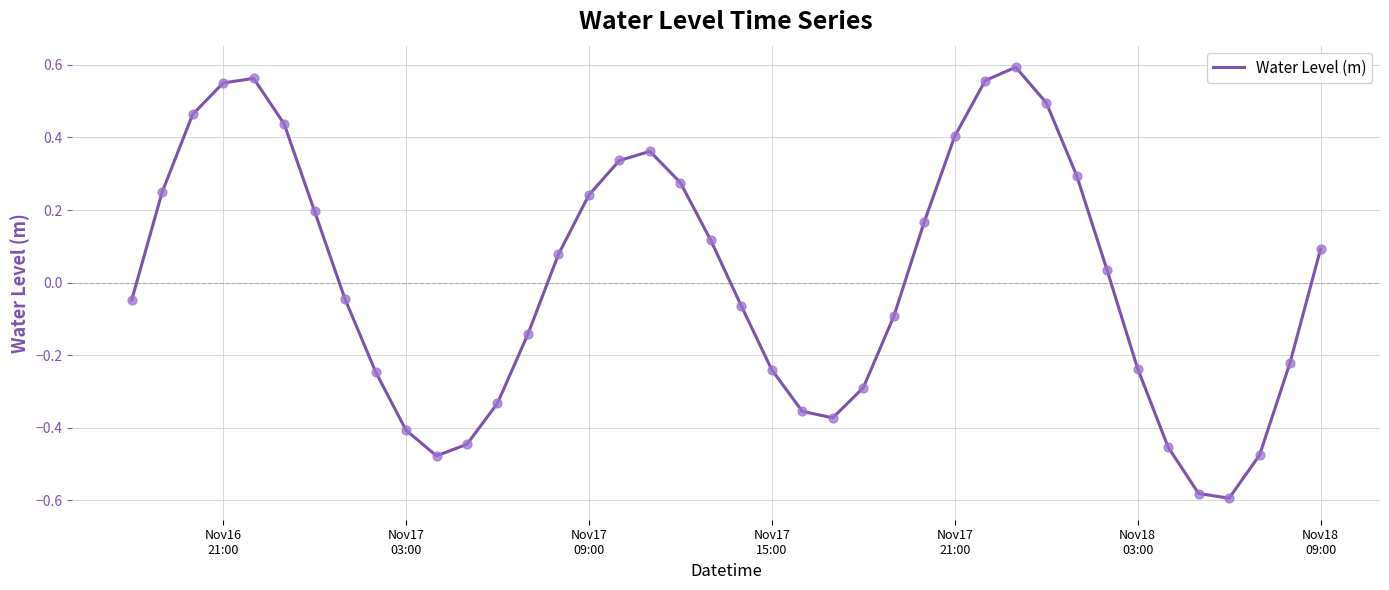

What is the difference between the maximum and minimum values?

1.2